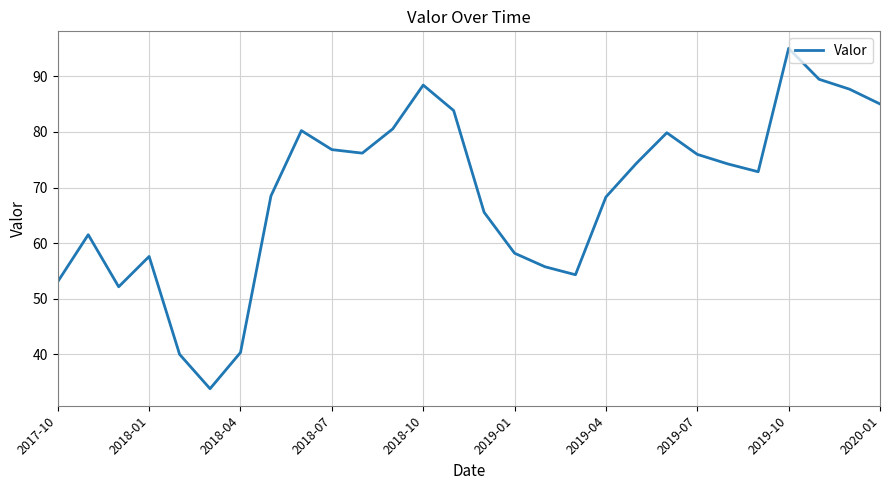

What is the difference between the maximum and minimum values?

61.2